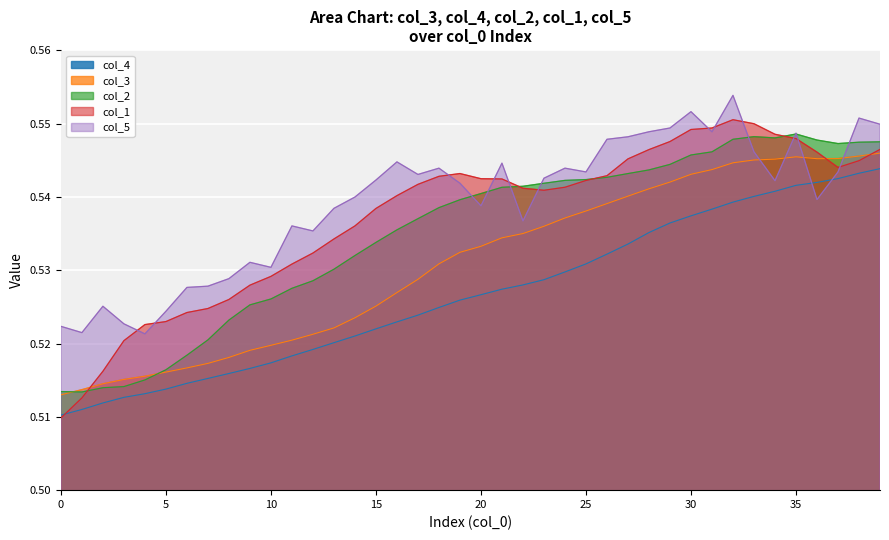

How many col_5 values are between 0 and 1?

40